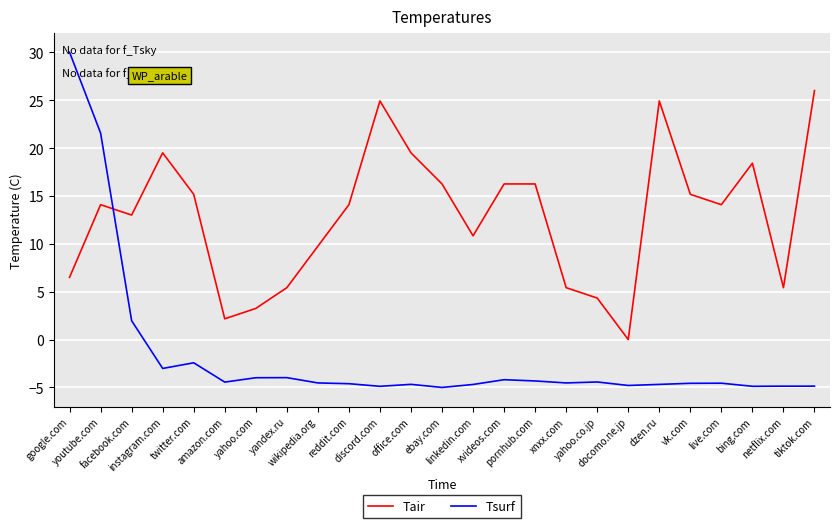

Does the chart have visible grid lines?

Yes